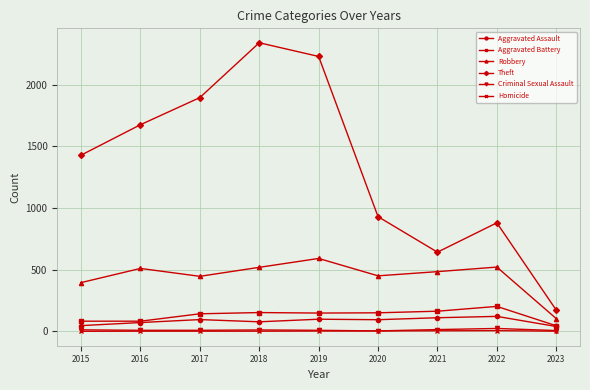

Read the Theft value at 2017, to the nearest 50.

1900